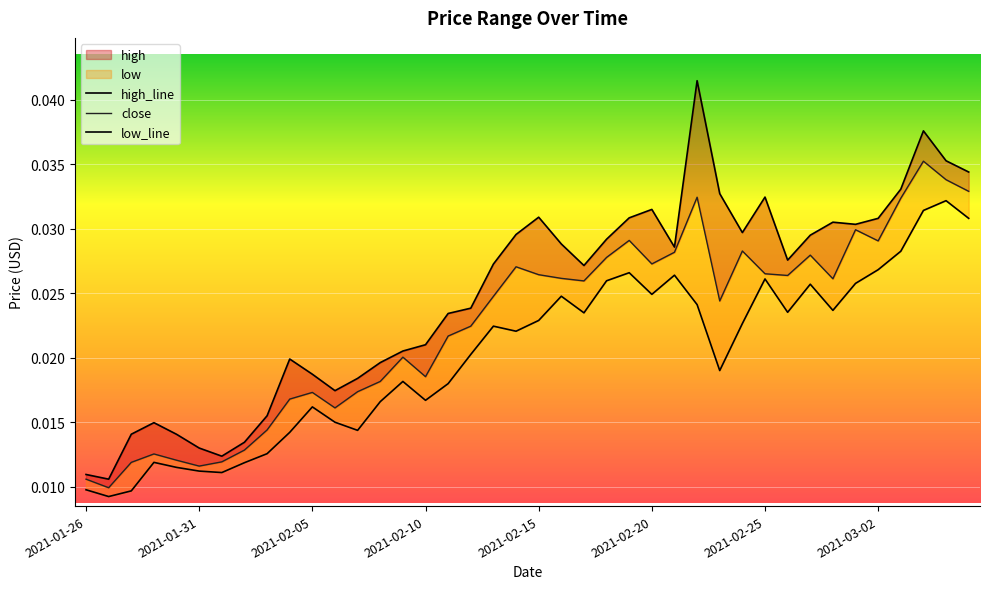

How many distinct data groups are displayed?

3